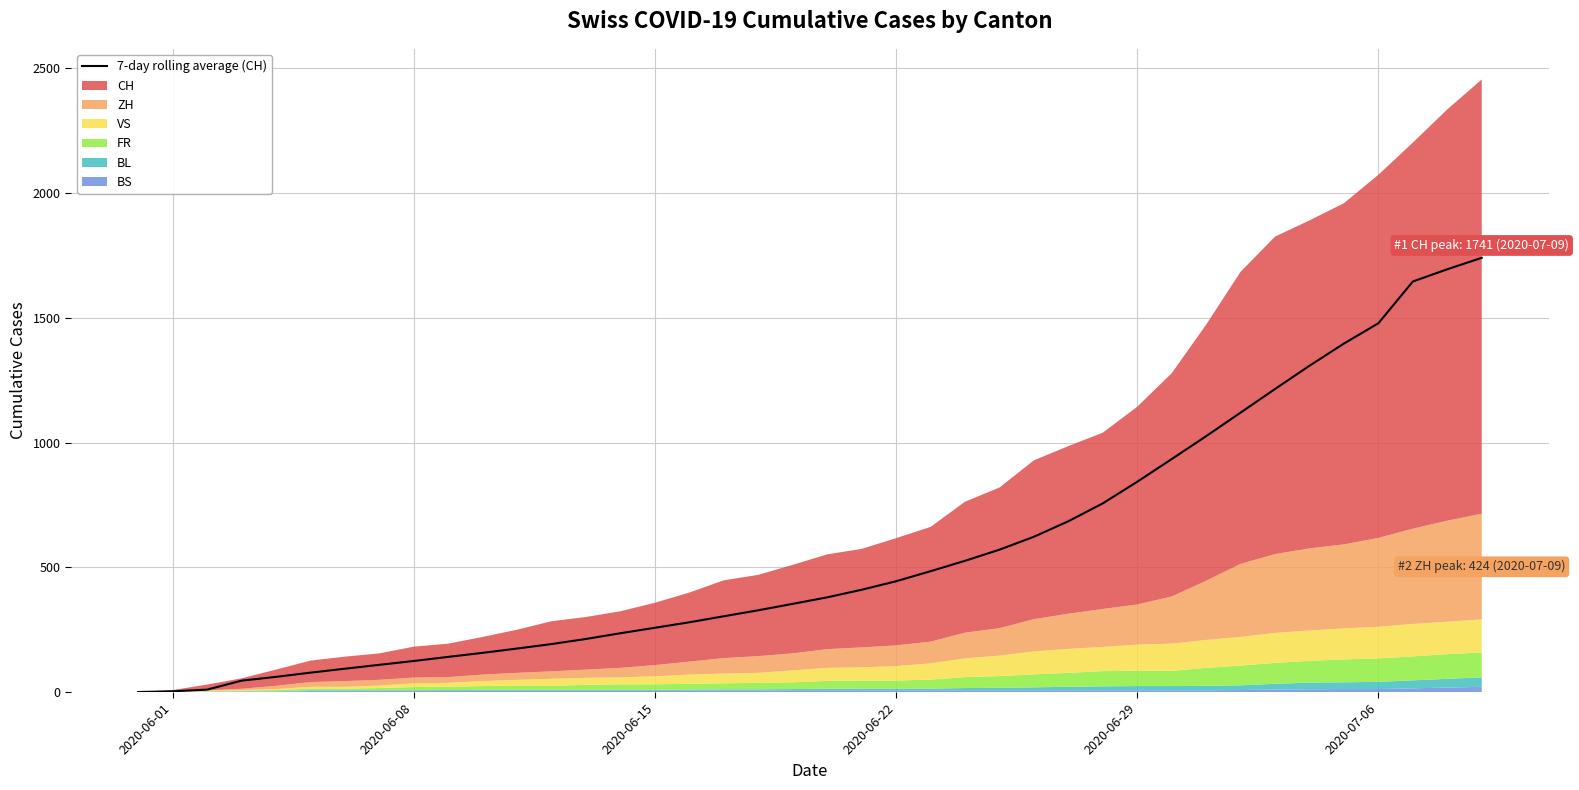

What is the highest value of the 7-day rolling average (CH) series?

1741.0